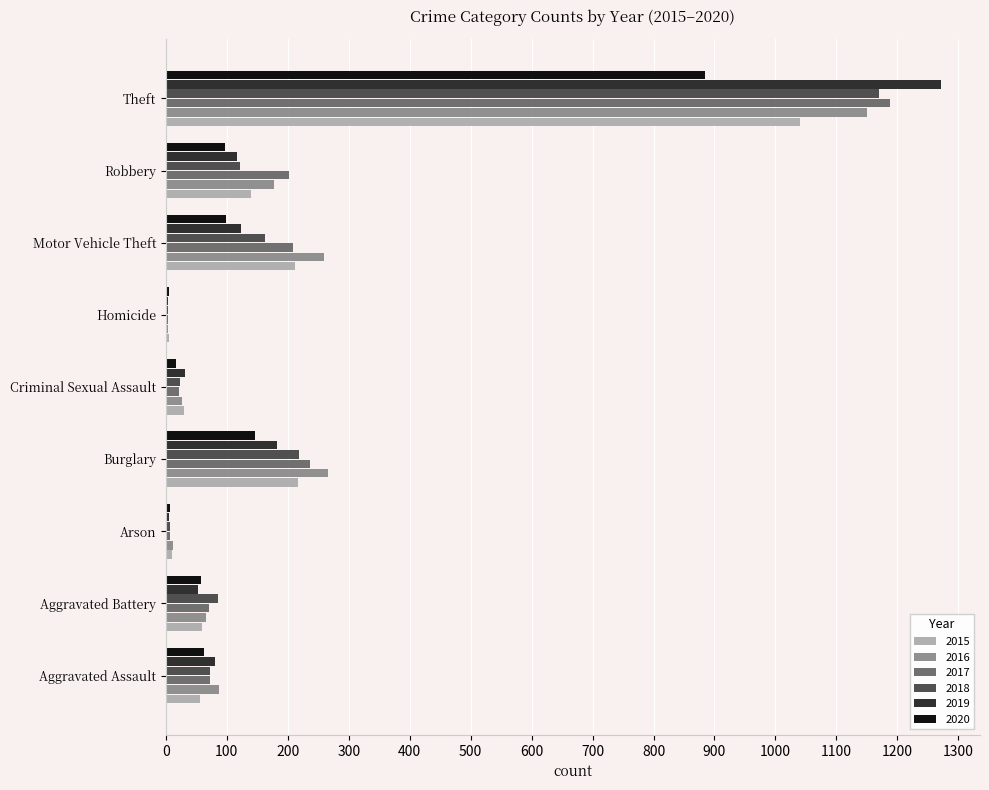

What is the sum of the 2015 values at Burglary and Aggravated Battery?

276